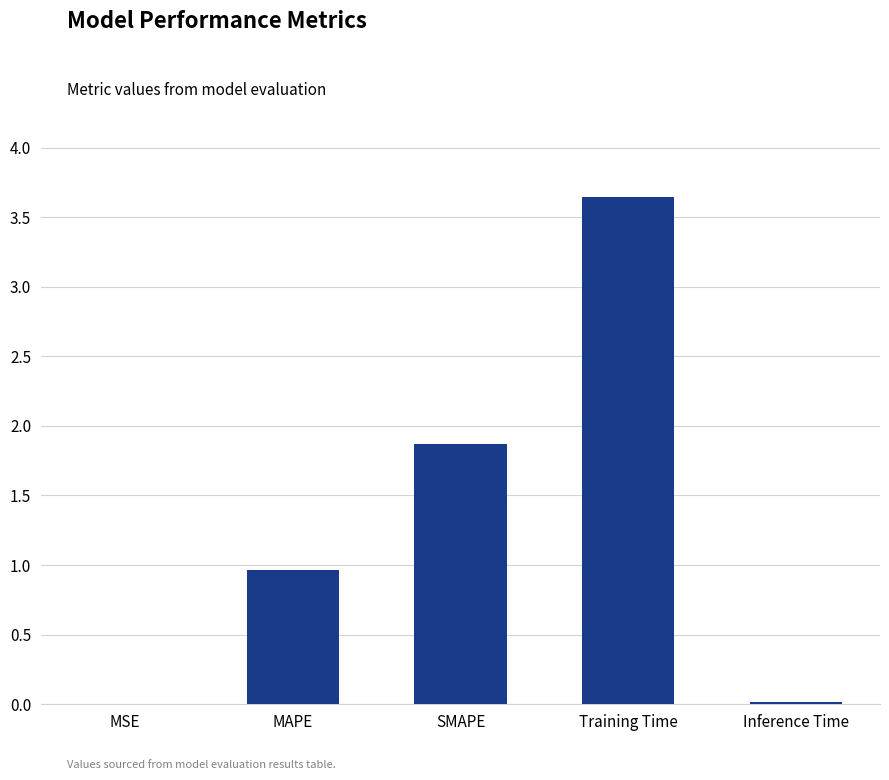

What is the average value?

1.3